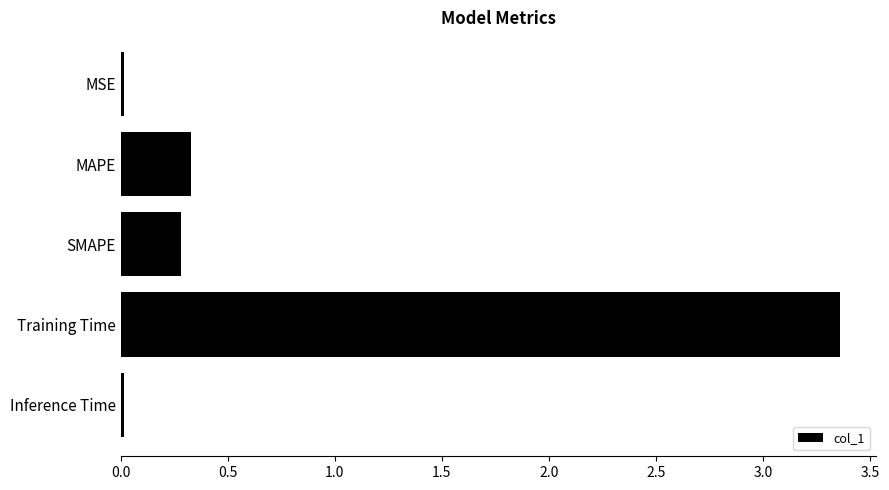

Are the bars grouped side by side (vs. stacked)?

No